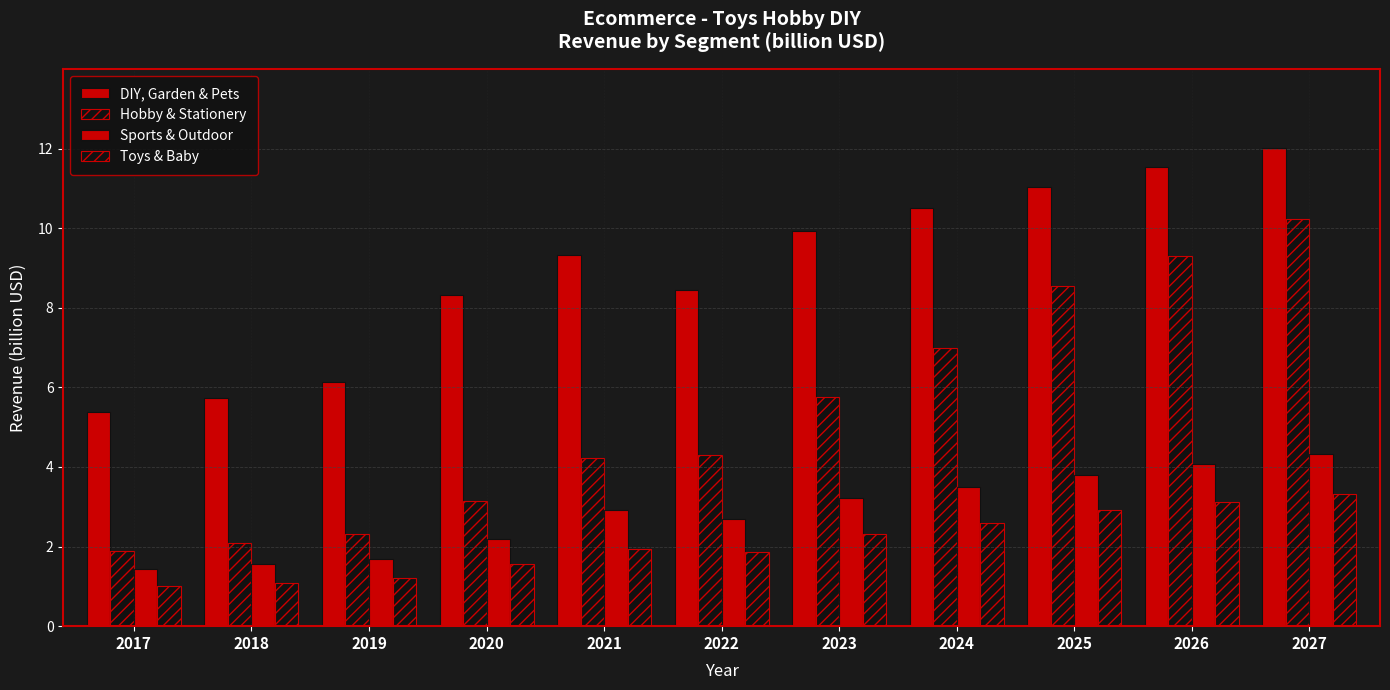

Where does the Sports & Outdoor series first go above 2?

2020